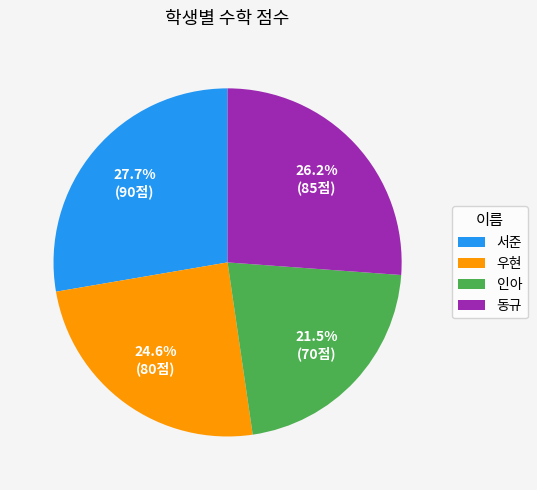

What percentage is the 서준 slice, to the nearest percent?

28%